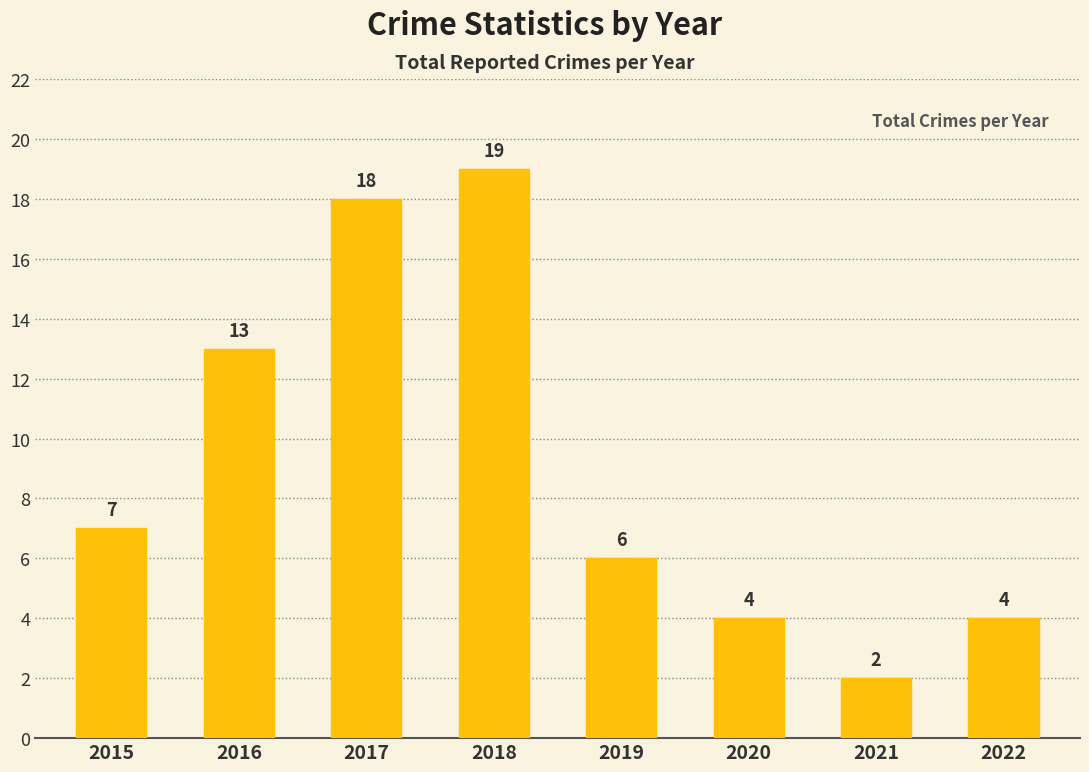

Is it true that the value at 2016 is 7?

False